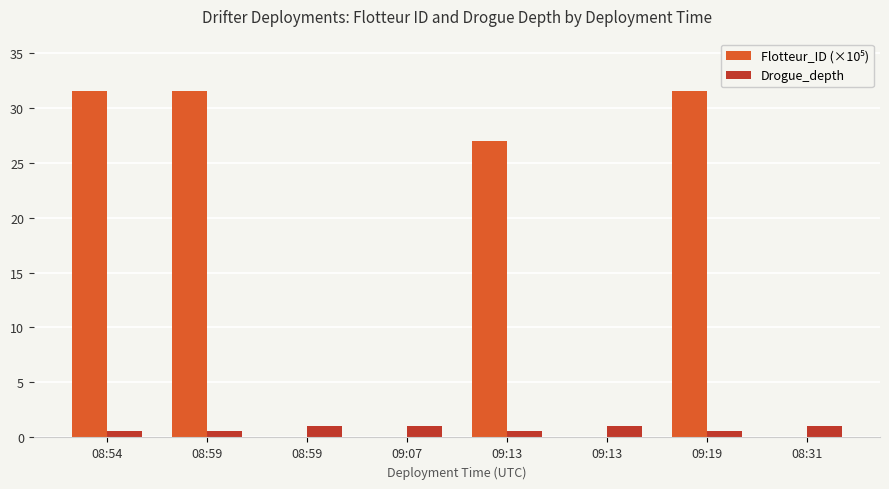

Reading left to right, list all the values displayed in this chart.

Flotteur_ID (×10⁵): 31.5	31.5	0.0	0.0	26.9	0.0	31.5	0.0
Drogue_depth: 0.6	0.6	1.0	1.0	0.6	1.0	0.6	1.0